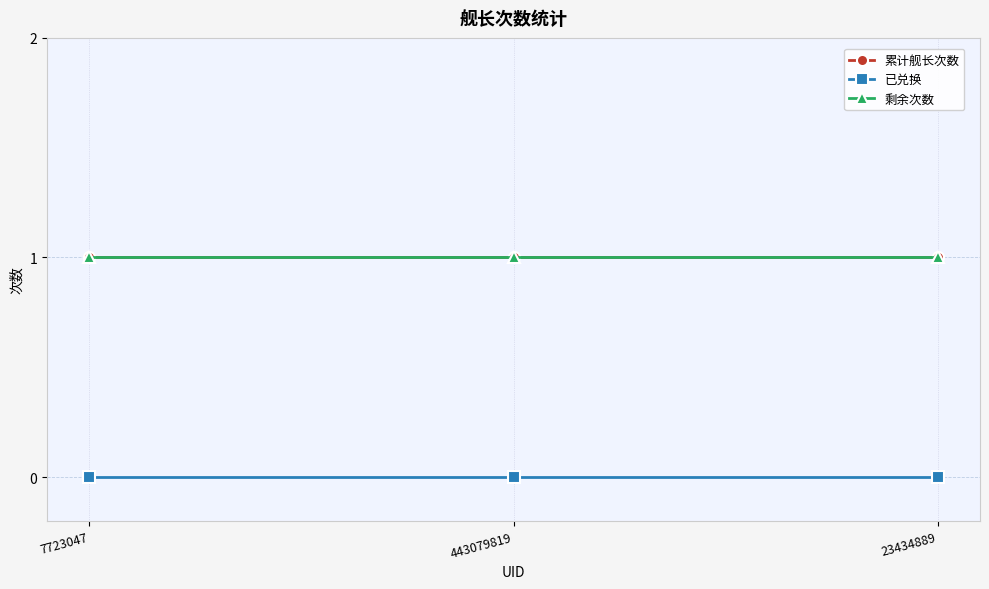

What is the label of the 2nd point from the right?

443079819